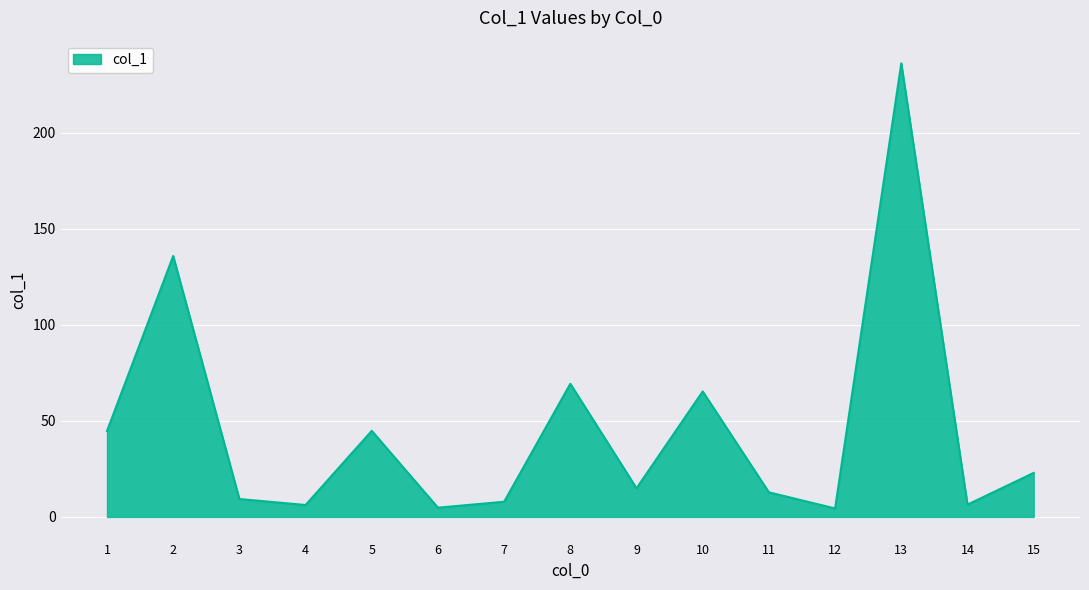

What is the difference between the maximum and minimum values?

231.7